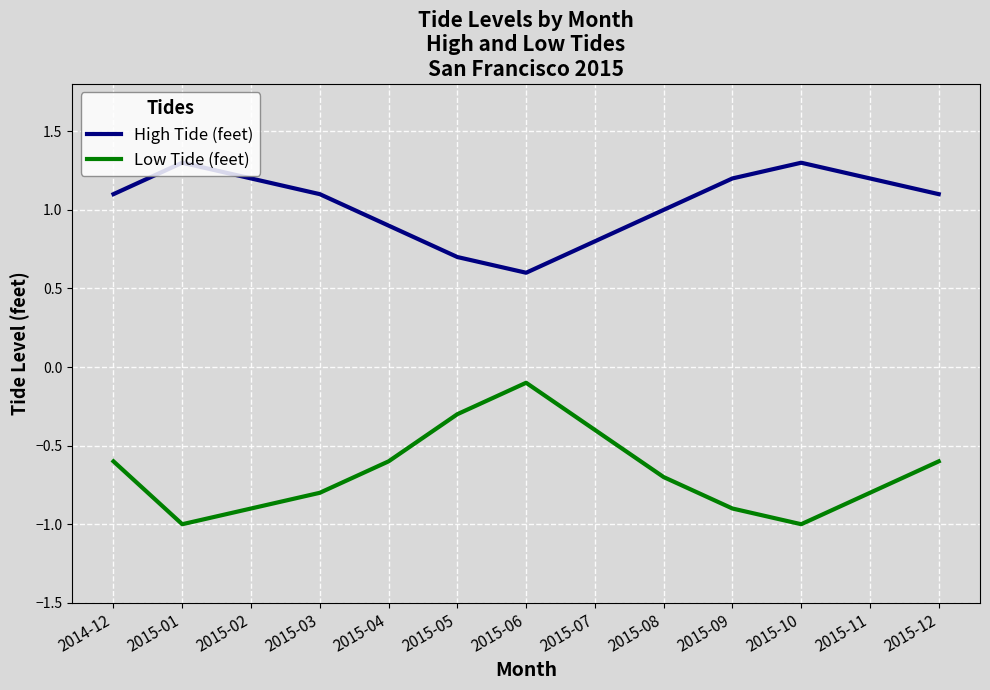

What are all the series names shown in the legend?

High Tide (feet), Low Tide (feet)